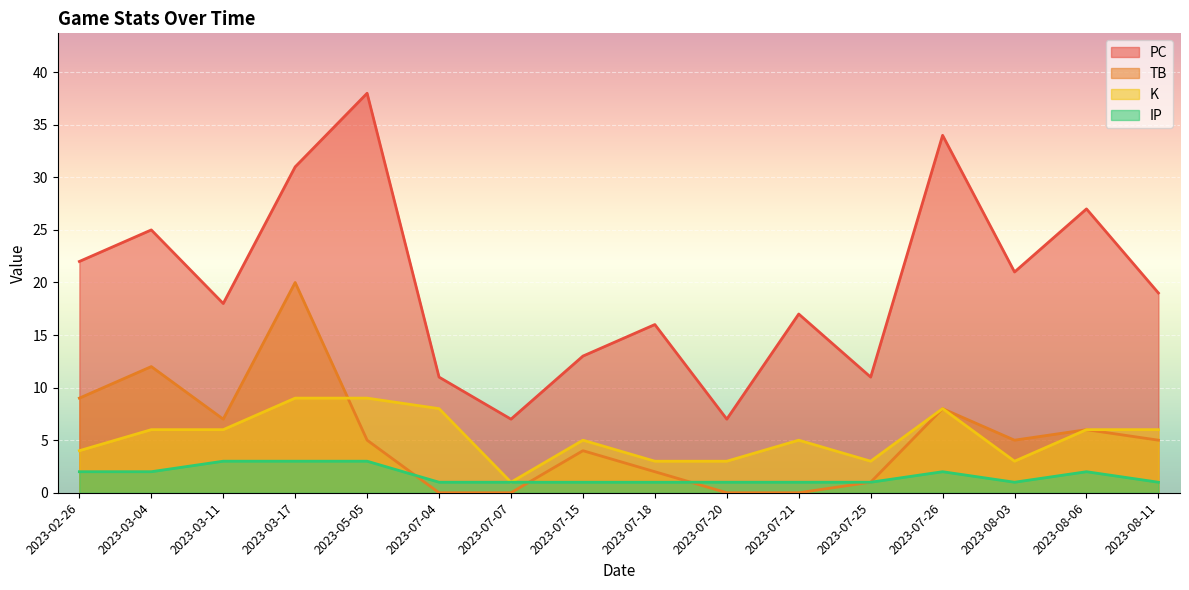

What is the value of the IP point at the 16th from the left?

1